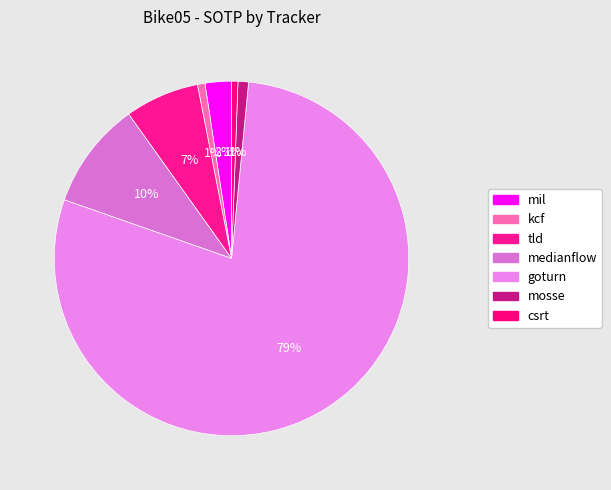

Count the number of slices in the pie.

7